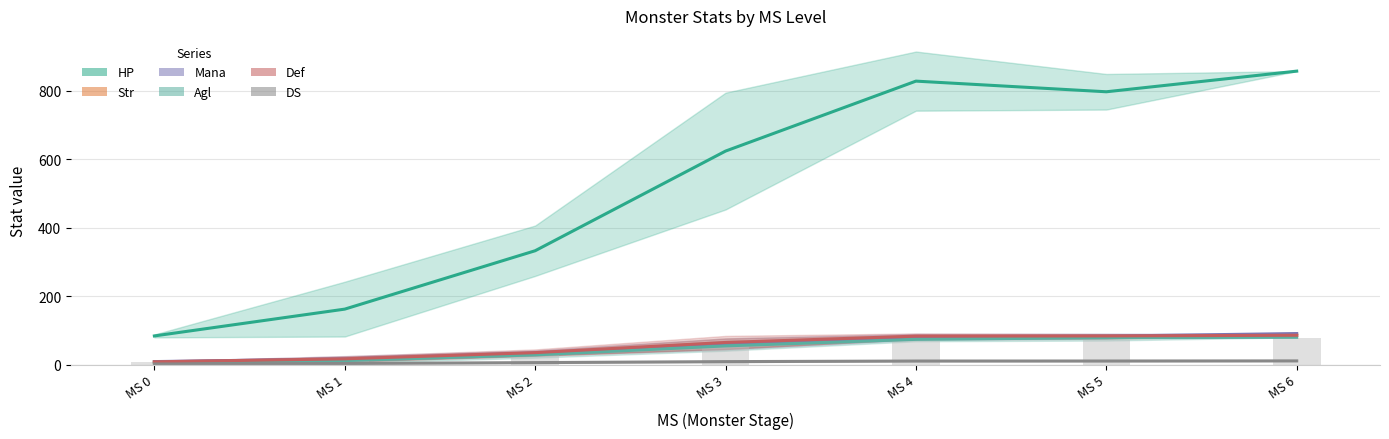

The value of Mana at MS 3 is 60.7. True or false?

True